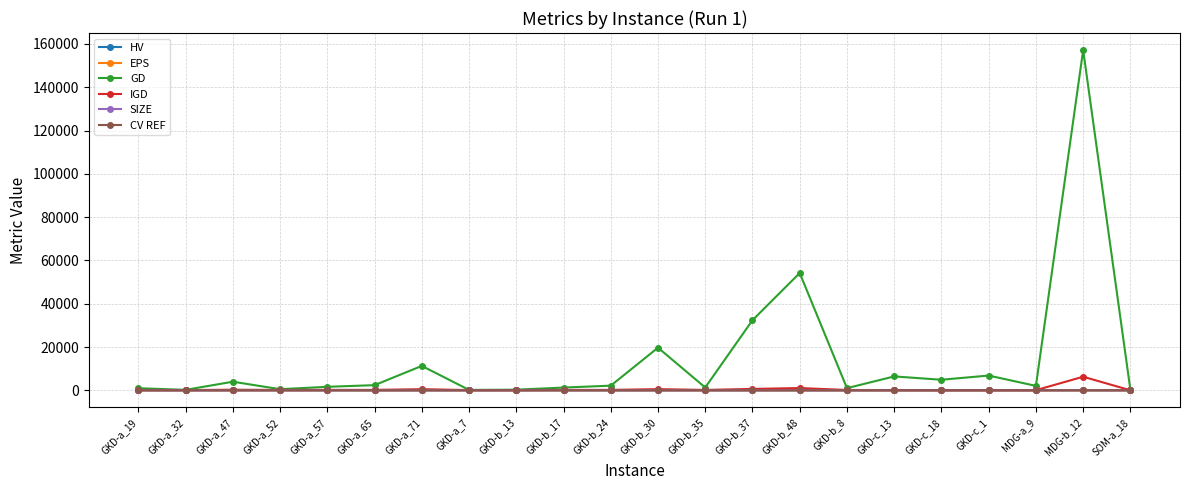

At which label does GD reach its peak?

MDG-b_12